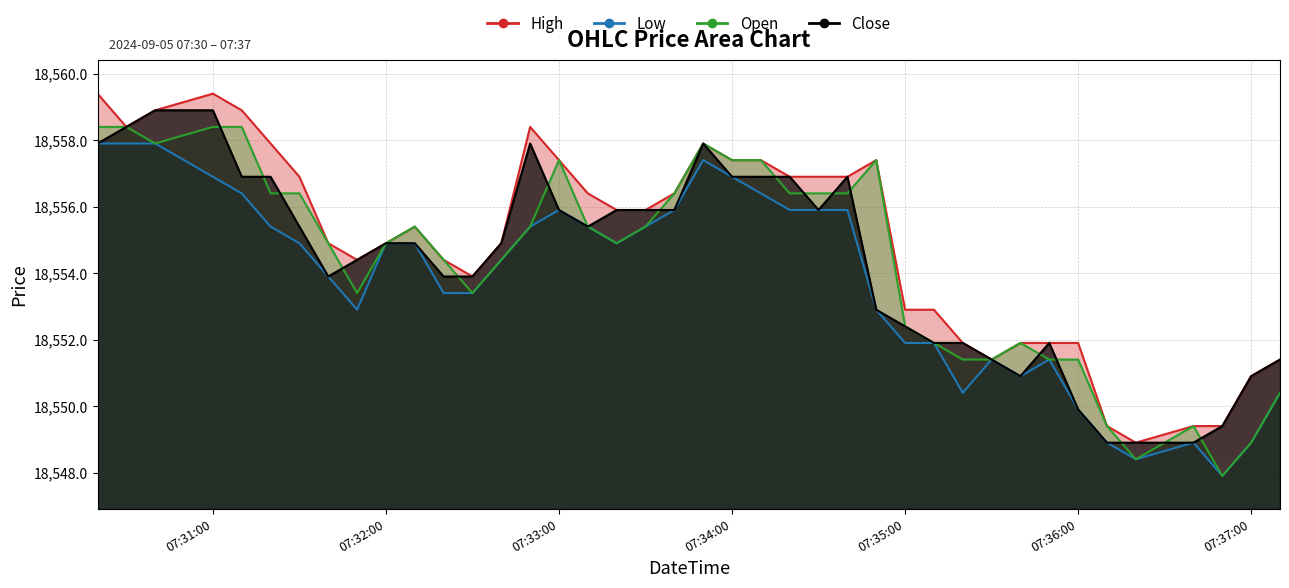

The value of High at 2024-09-05 07:31:30 is 25788.2. True or false?

False